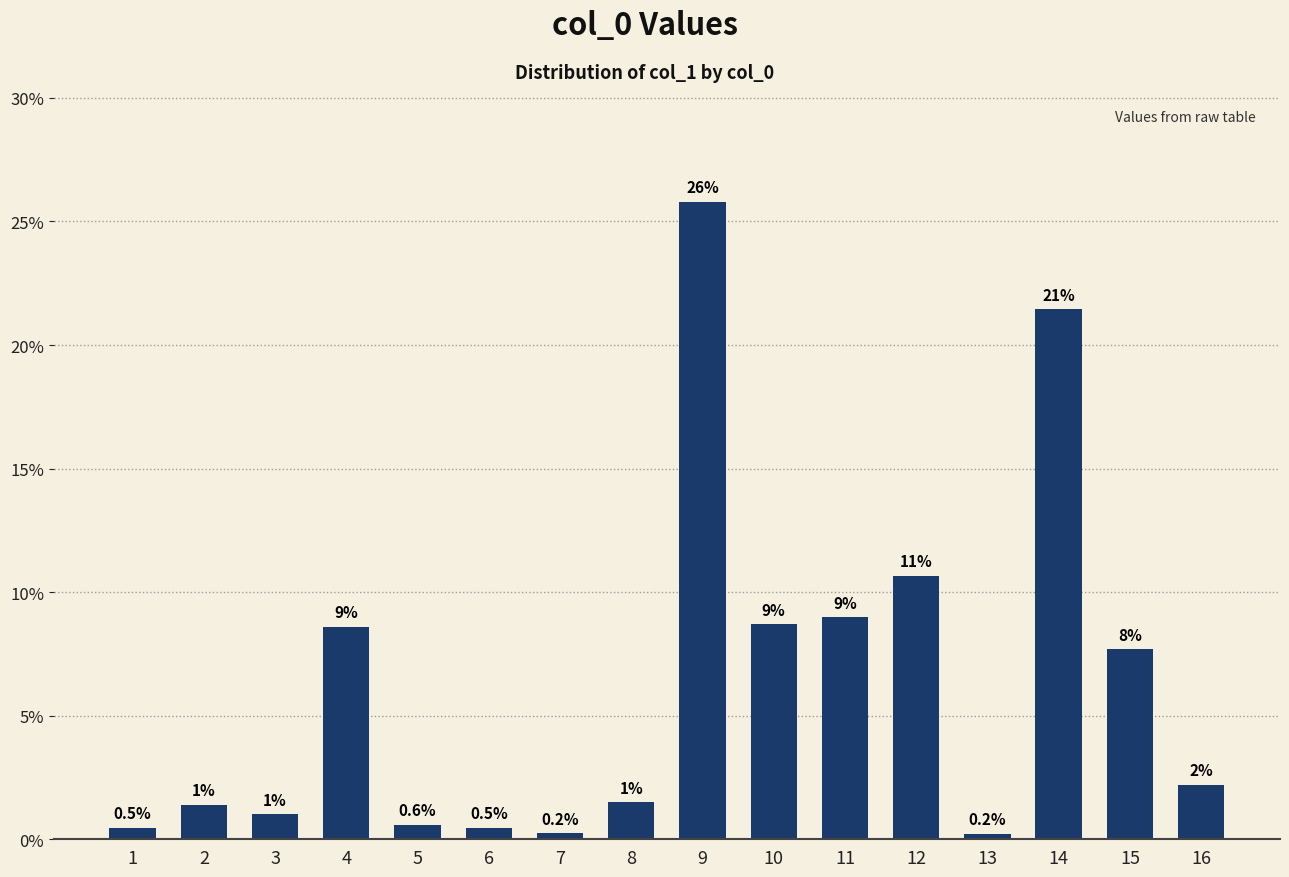

What is the ratio of the value at 5 to the value at 16?

0.3